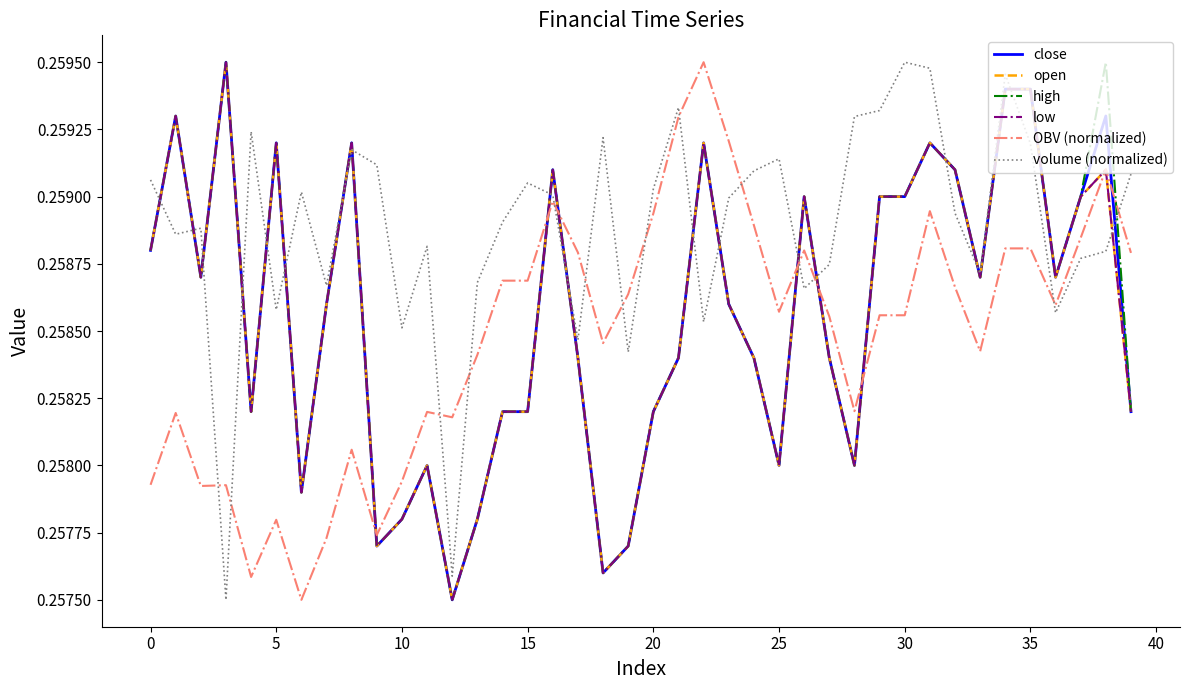

List the series in order of their peak value, lowest first.

close, open, high, low, OBV (normalized), volume (normalized)